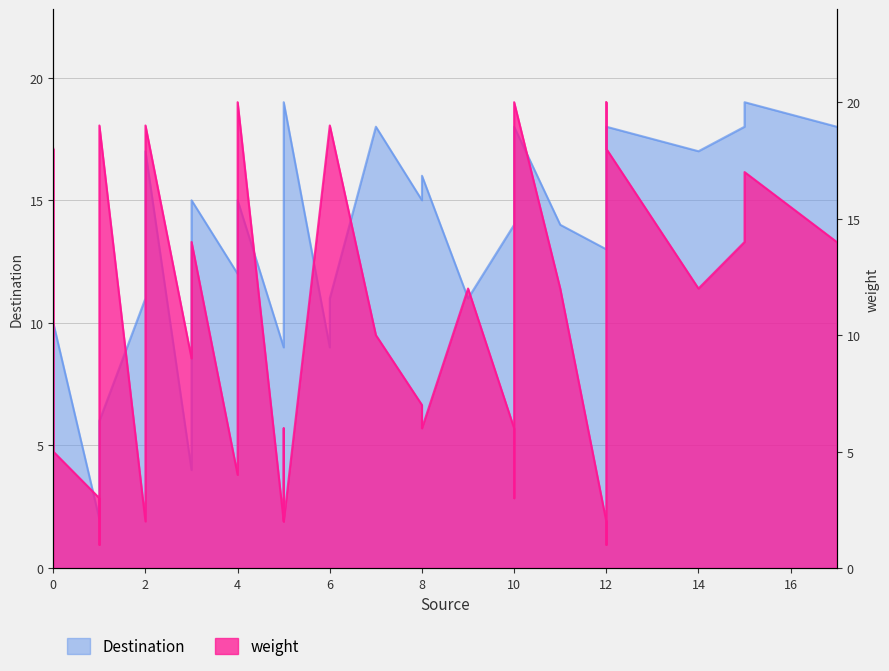

Does the chart display data point markers on the line(s)?

No